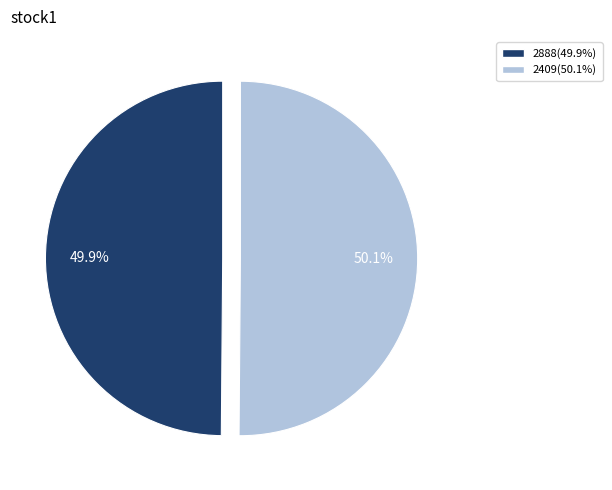

Is there a majority slice in this chart?

Yes